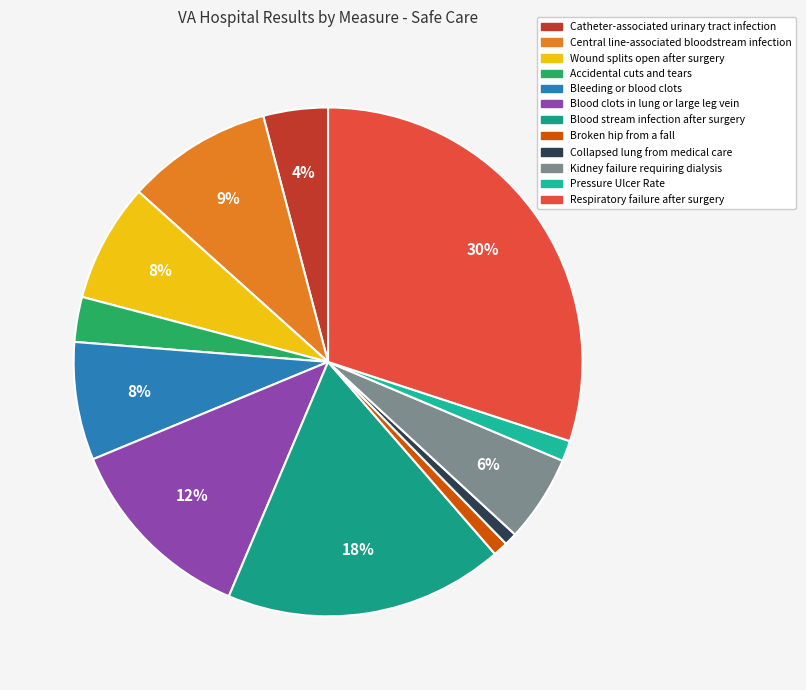

To the nearest percent, what percentage of the pie is Kidney failure requiring dialysis?

6%